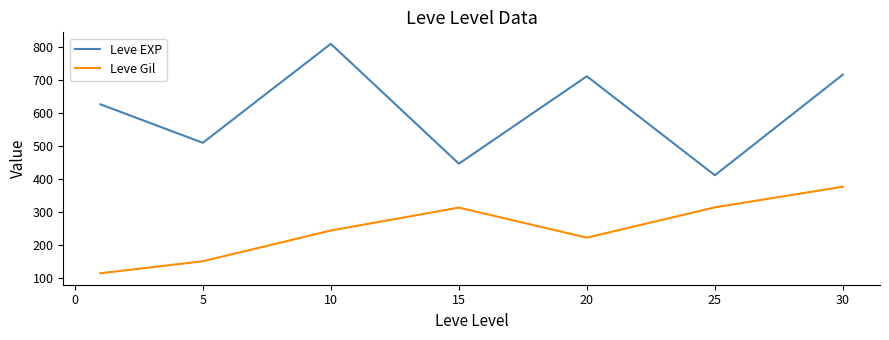

List the series in order of their overall mean, lowest first.

Leve Gil, Leve EXP